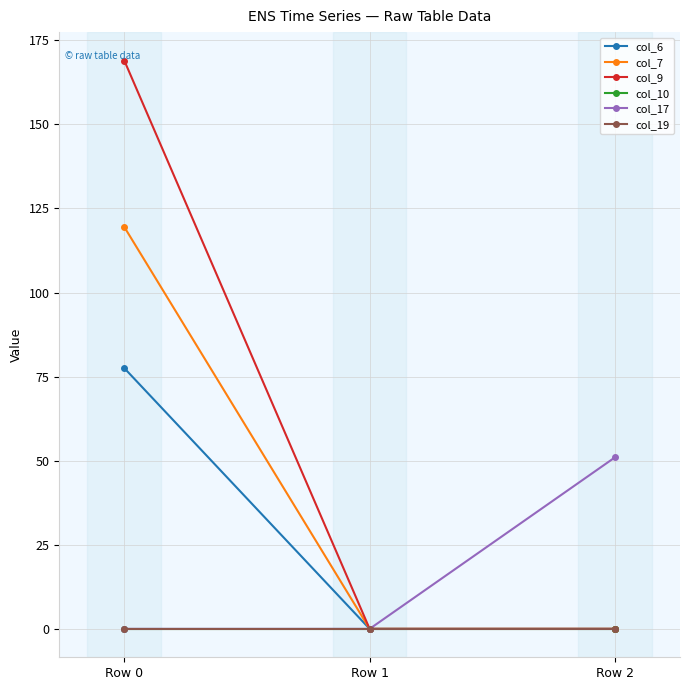

Which series changed the most between Row 0 and Row 2?

col_9